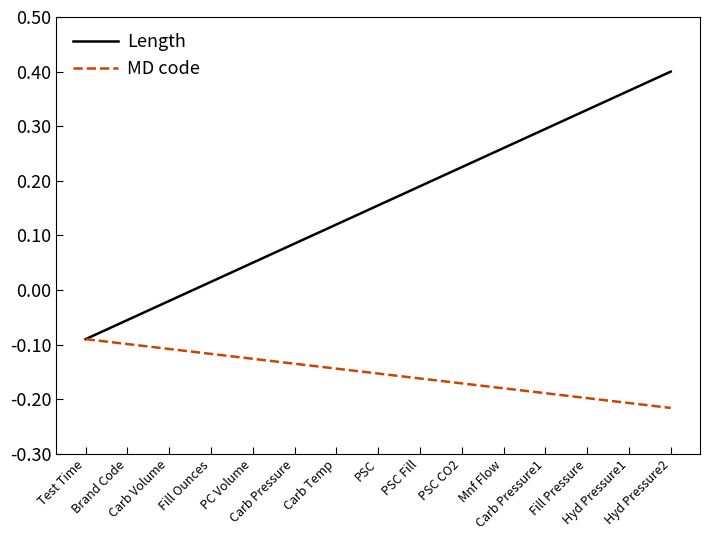

True or false: MD code has a value of -0.0 at Brand Code.

False